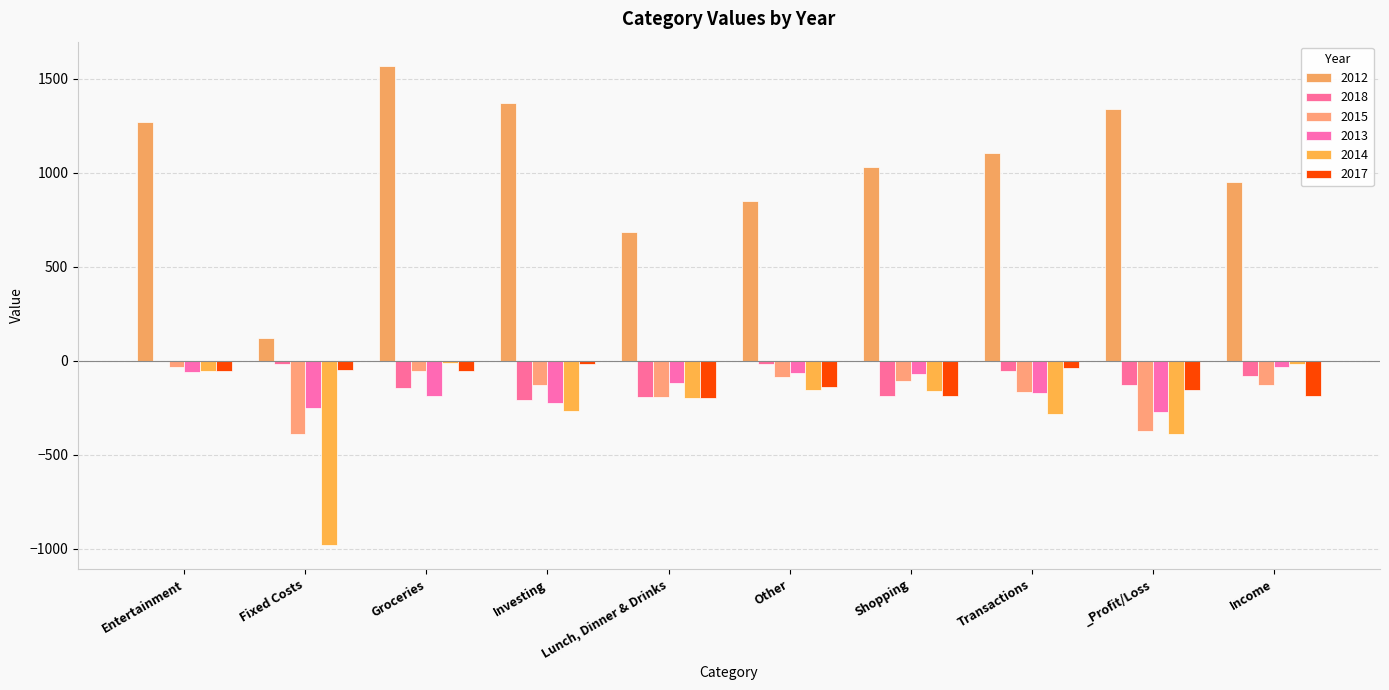

What are all the series names shown in the legend?

2012, 2018, 2015, 2013, 2014, 2017